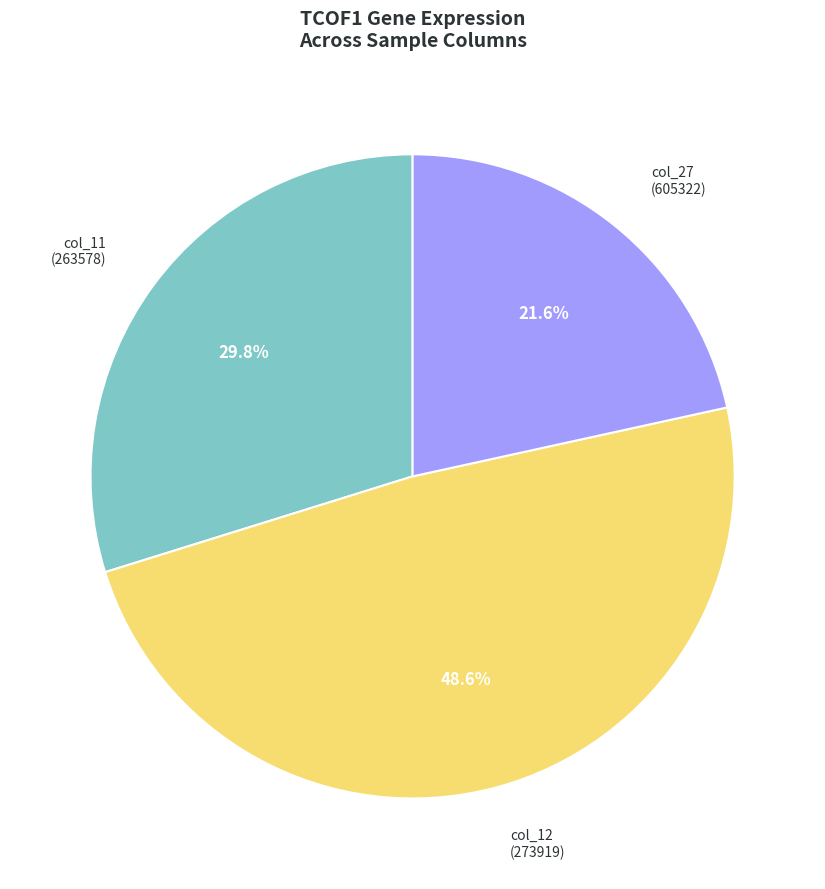

Rank the categories by value from lowest to highest.

col_27 (605322), col_11 (263578), col_12 (273919)